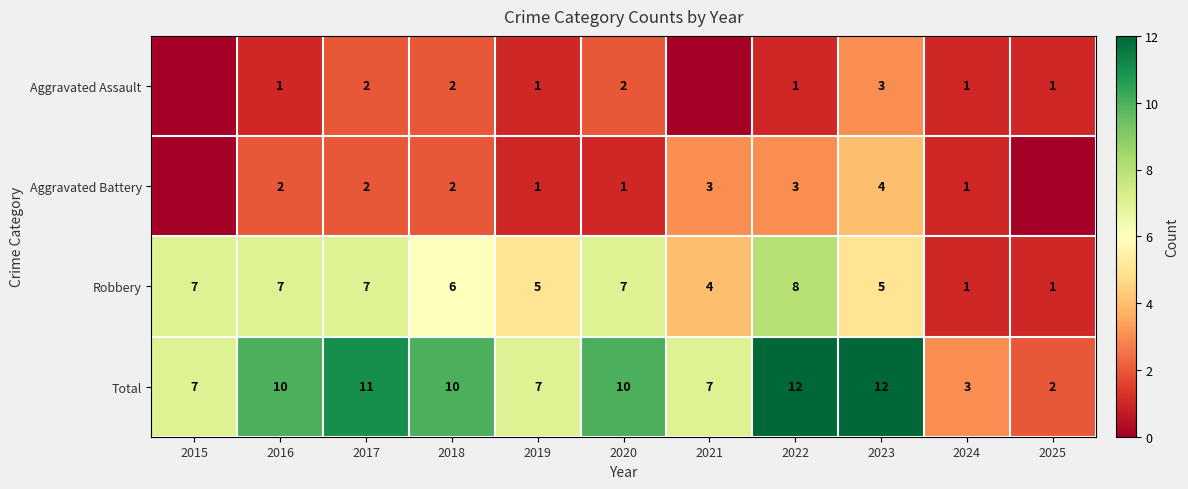

What is the lowest value of the Total series?

2